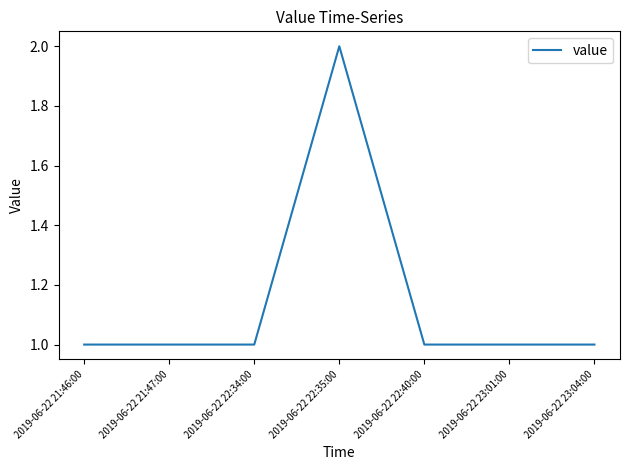

What is the sum of the values at 2019-06-22 22:35:00 and 2019-06-22 21:47:00?

3